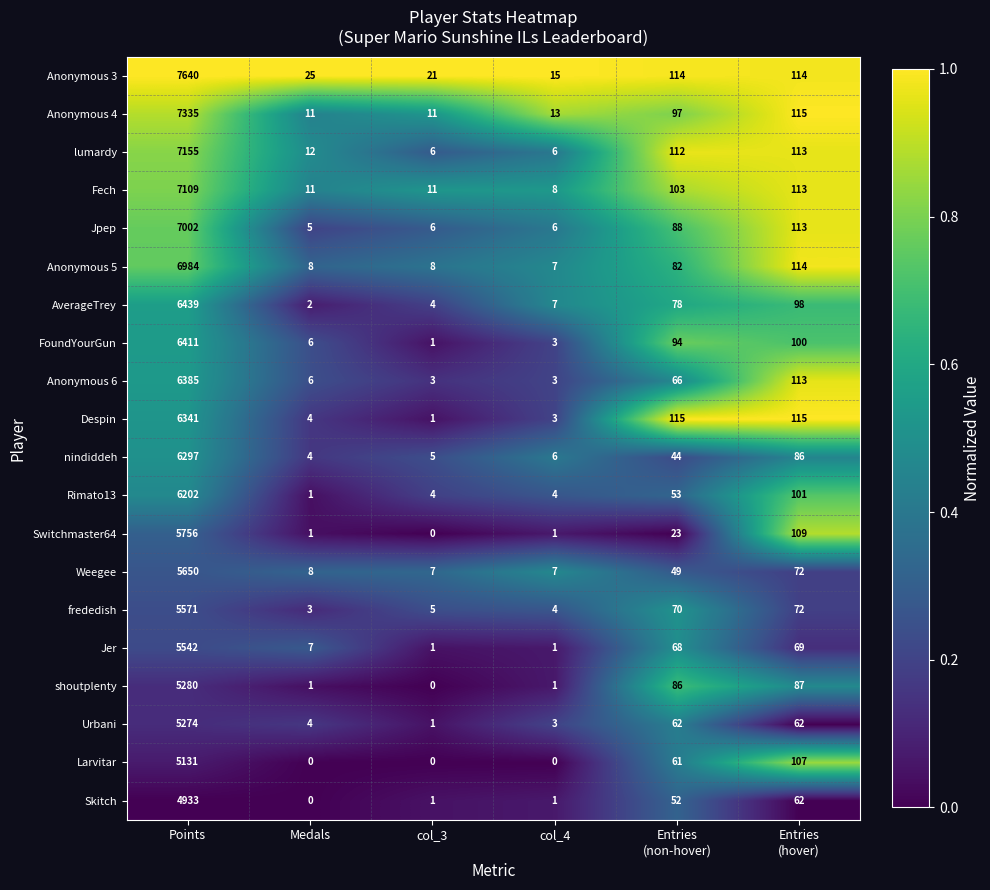

What value does the shoutplenty series have at Points?

5280